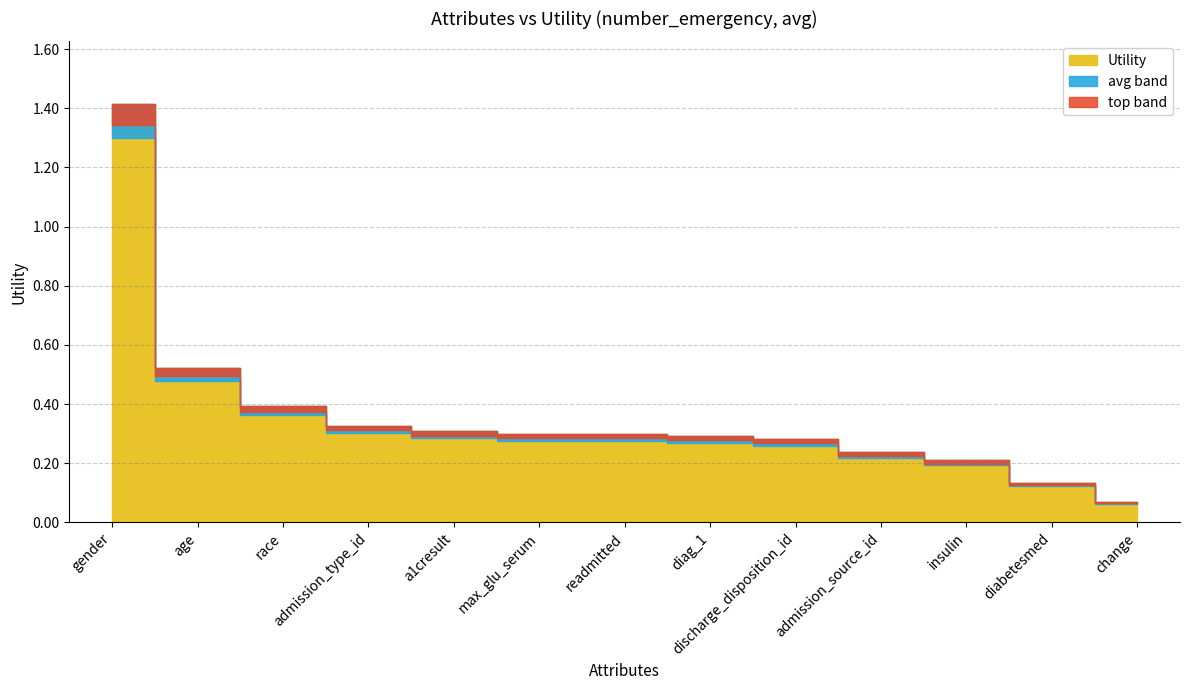

List the labels in order of value, largest first.

gender, age, race, admission_type_id, a1cresult, max_glu_serum, readmitted, diag_1, discharge_disposition_id, admission_source_id, insulin, diabetesmed, change